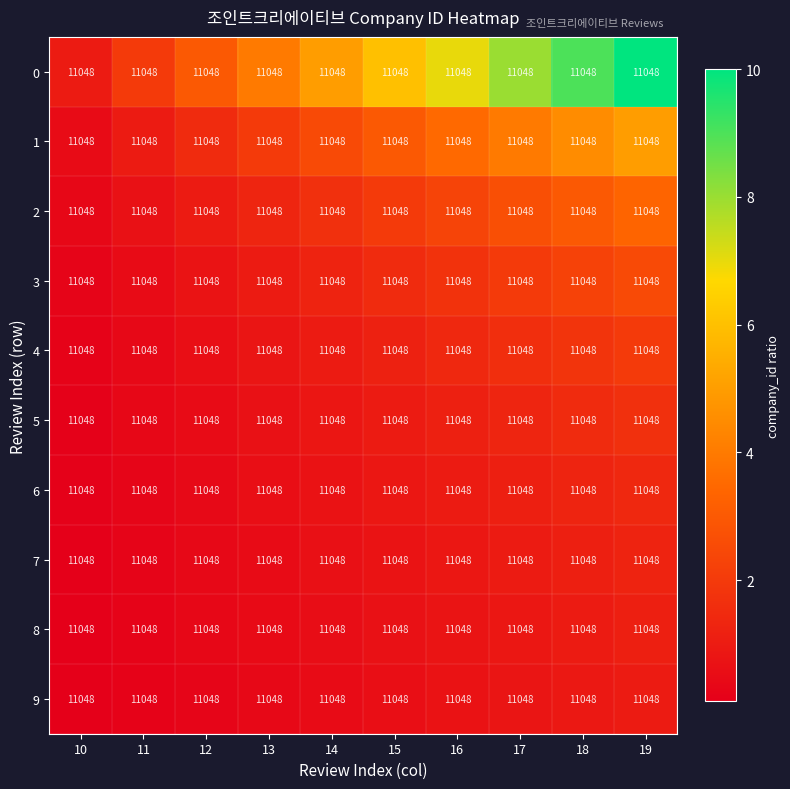

How many 4 values are between 0 and 1?

5